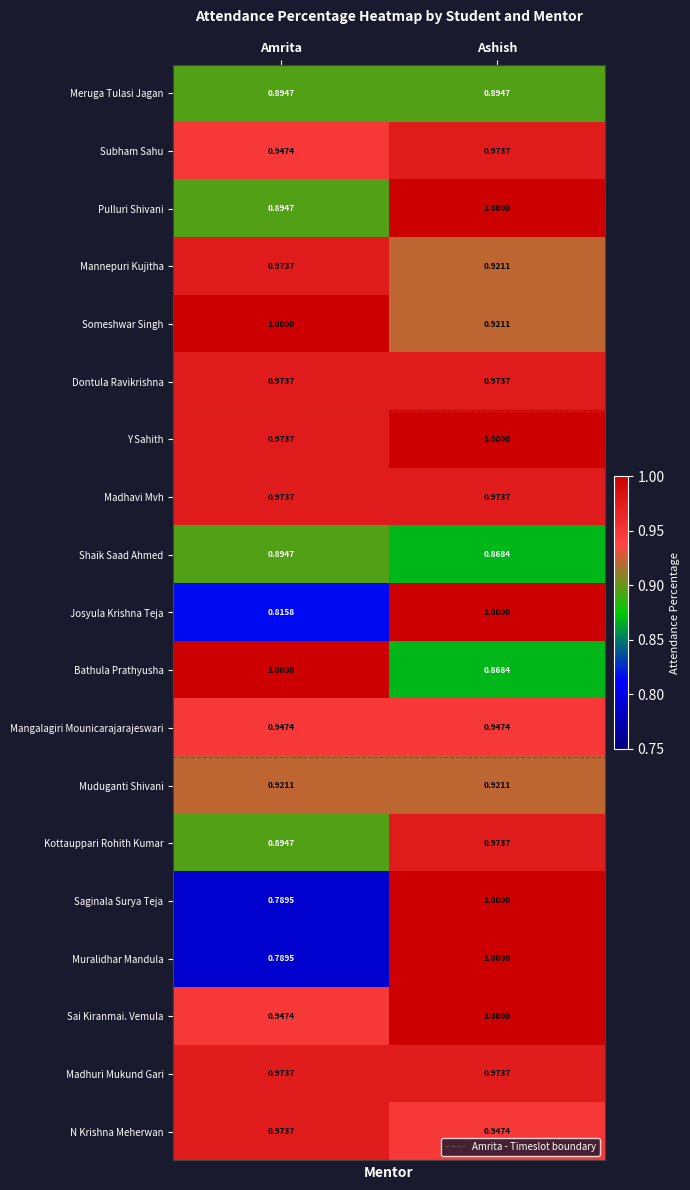

At which label is Pulluri Shivani closest to 0?

Amrita